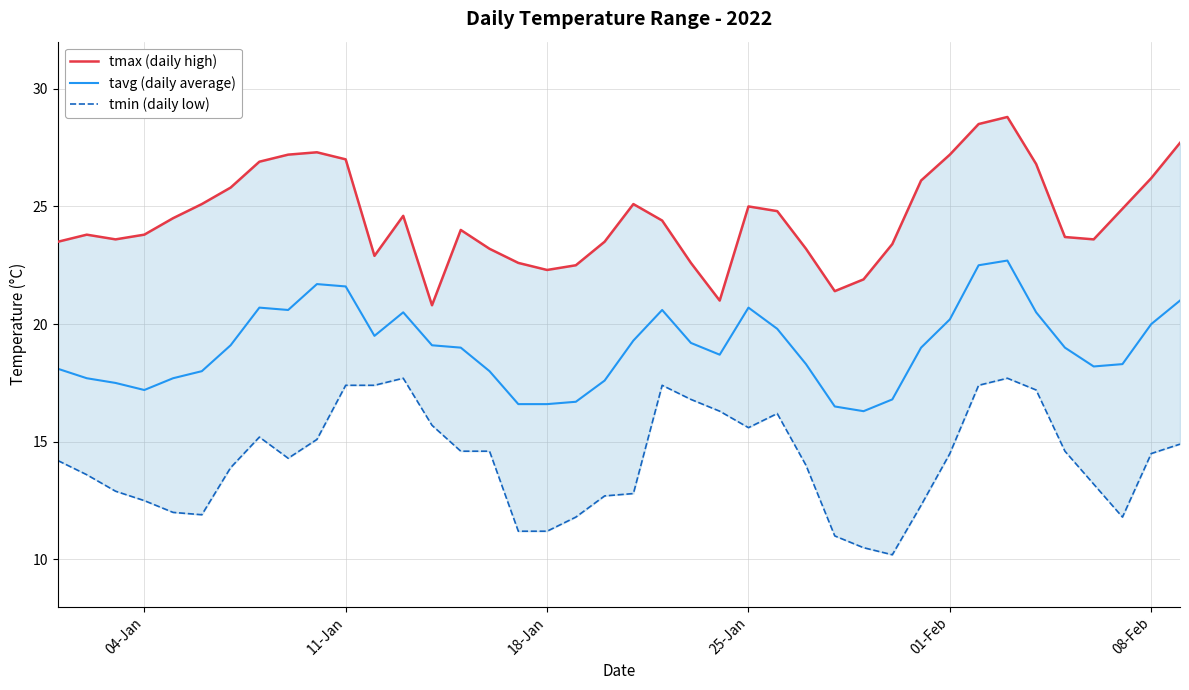

In tmax, how many points are lower than both neighbors (excluding endpoints)?

7